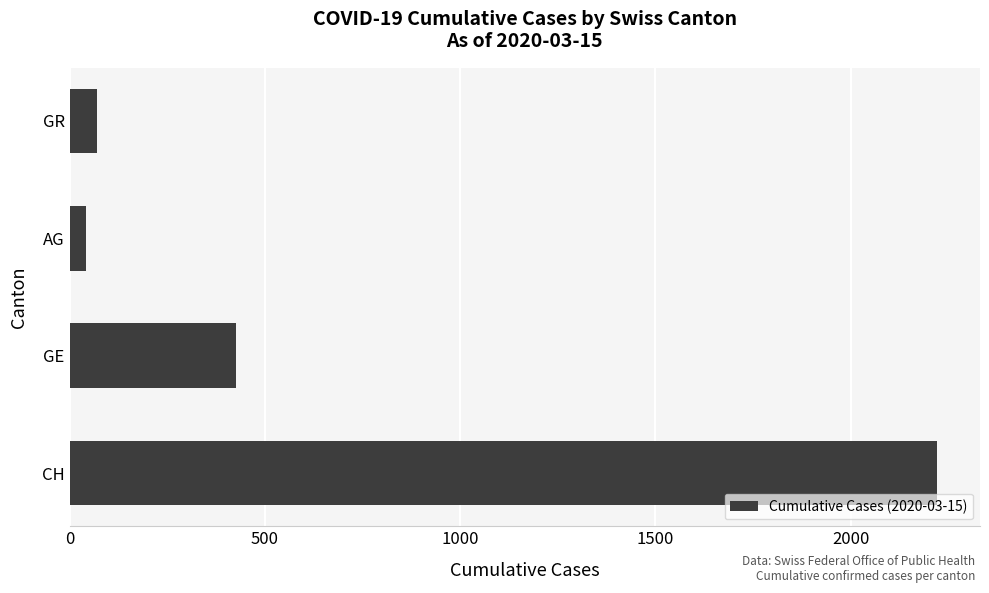

Reading bottom to top, extract all data points from this chart.

2220	425	43	71